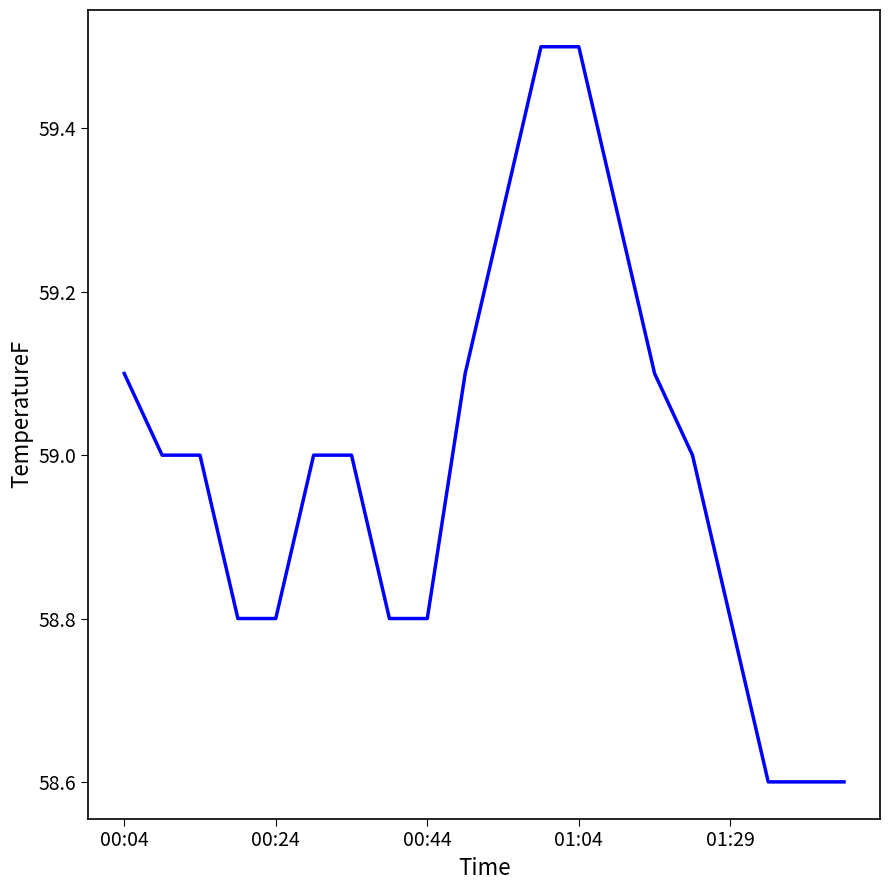

What is the smallest value displayed?

58.6